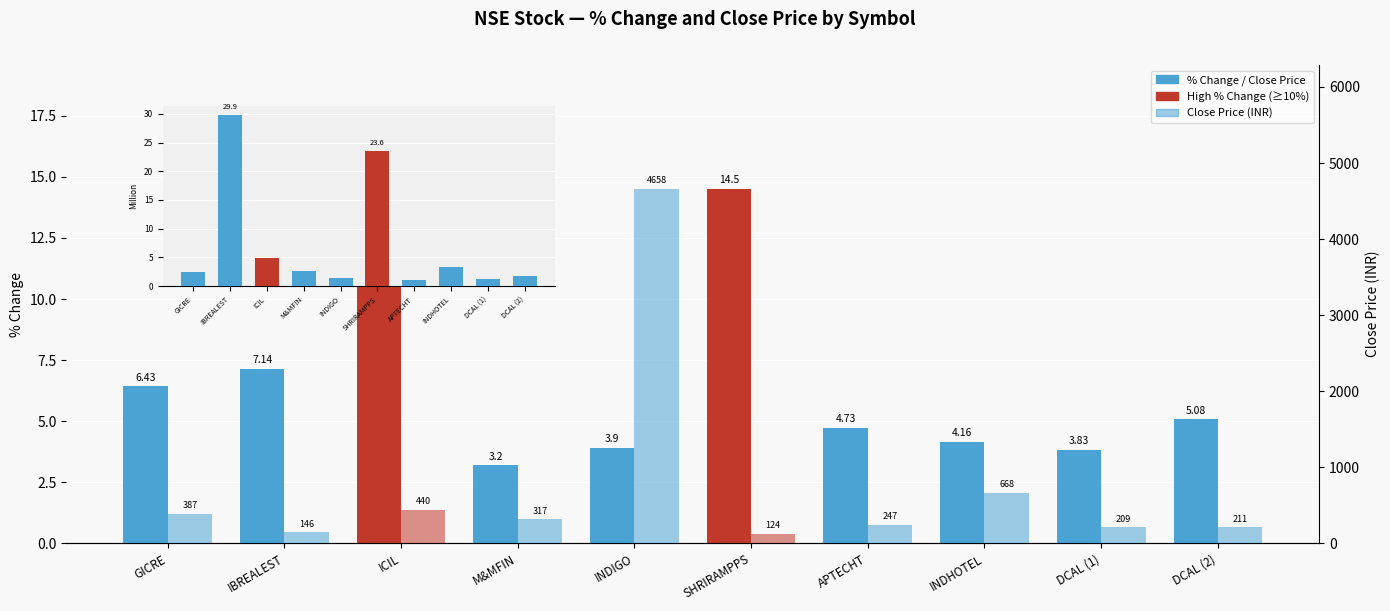

Rank the series at M&MFIN from lowest to highest value.

Volume (M), % Change, Close Price (INR)